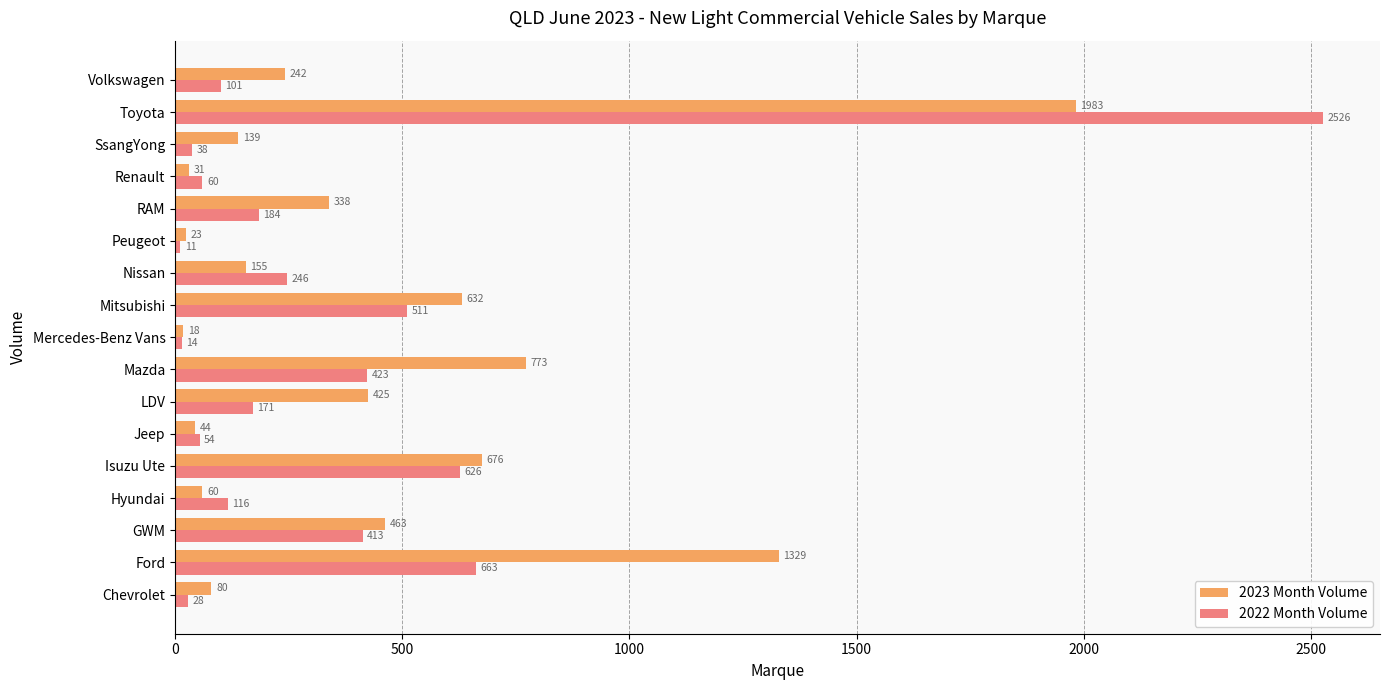

Which series changed the most between Isuzu Ute and Mitsubishi?

2022 Month Volume